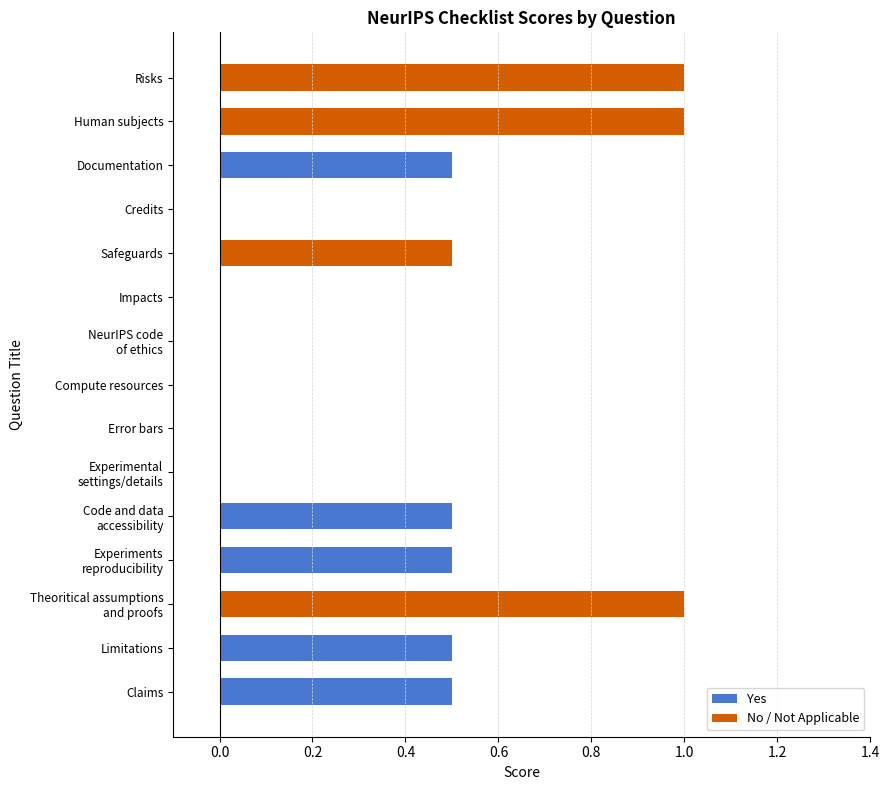

Which label corresponds to the smallest value in the chart?

Experimental
settings/details